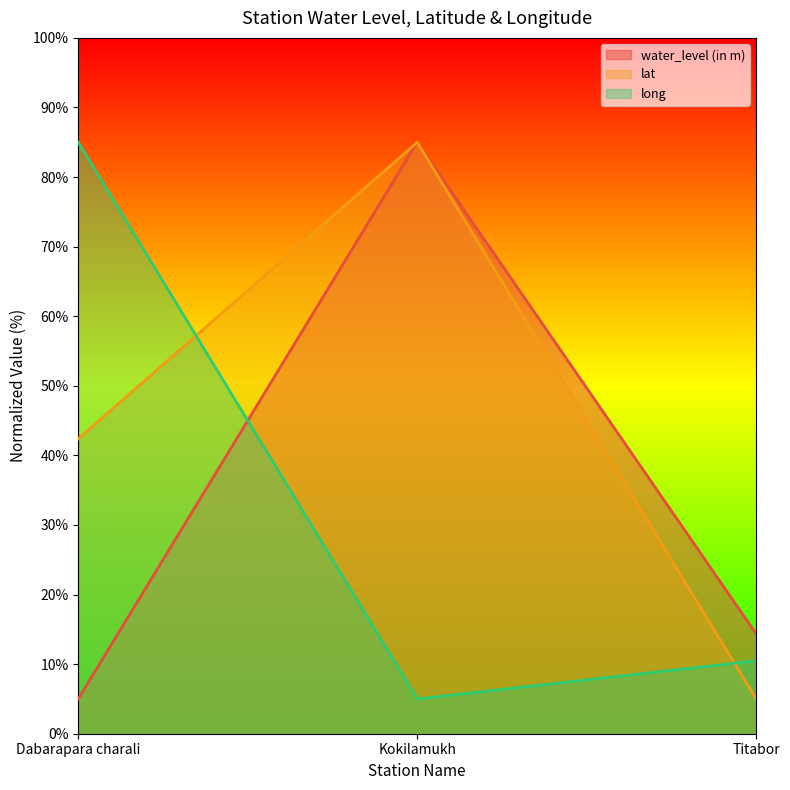

What is the label of the 2nd point from the left?

Kokilamukh